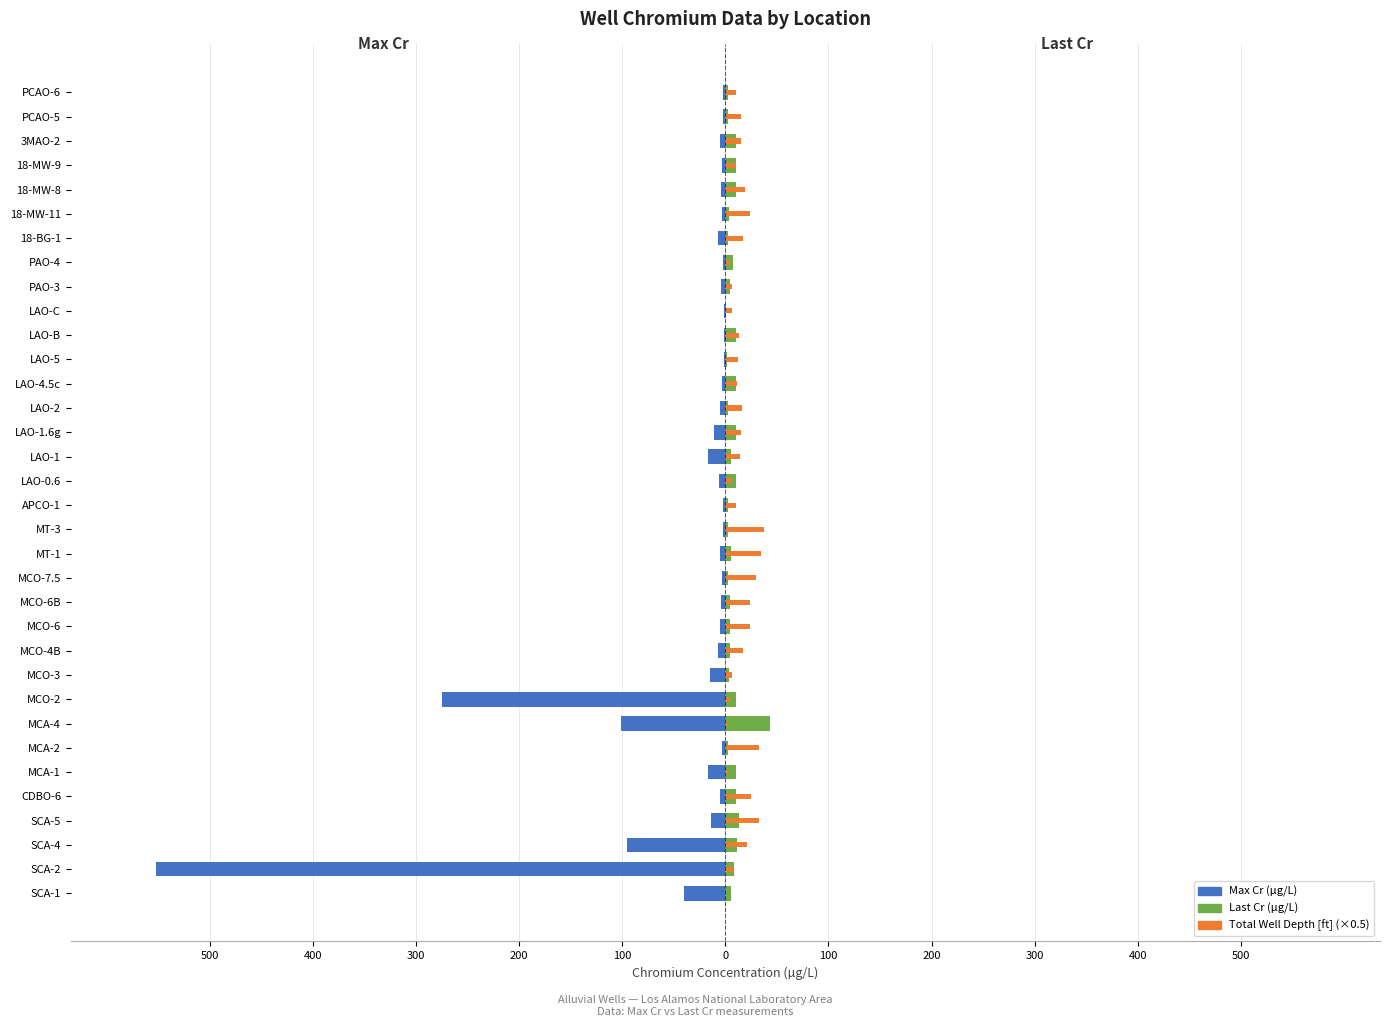

At how many categories does at least one series exceed -214?

34